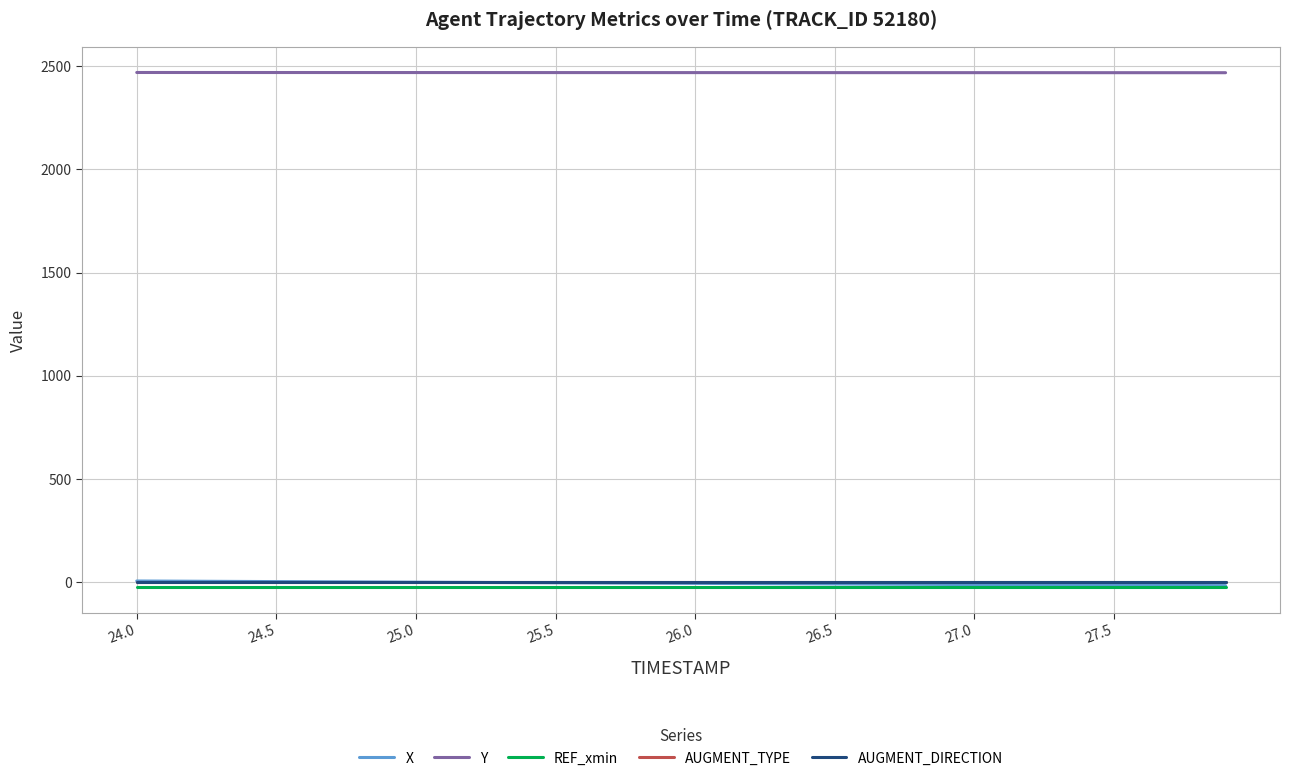

True or false: REF_xmin and AUGMENT_TYPE cross at least once.

False